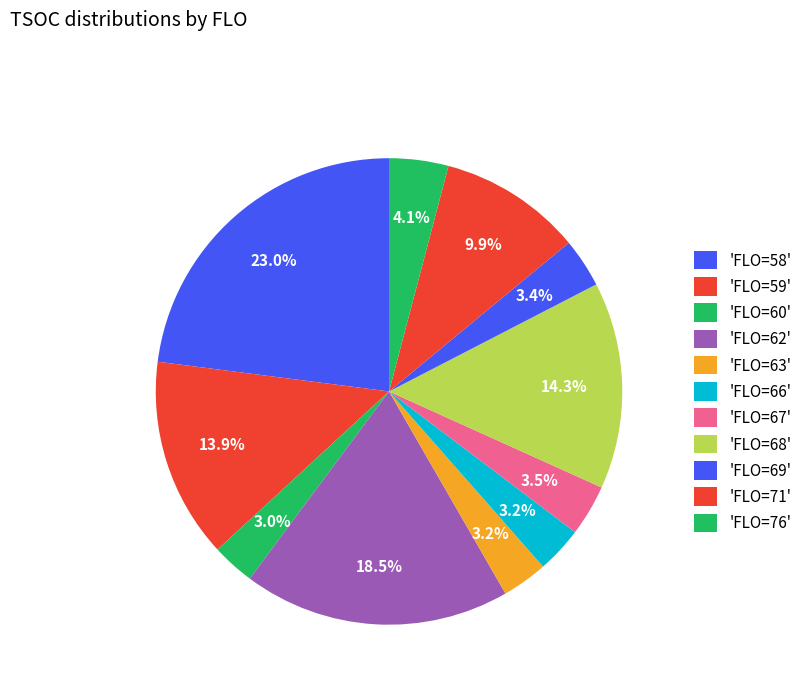

How many slices are in this pie chart?

11